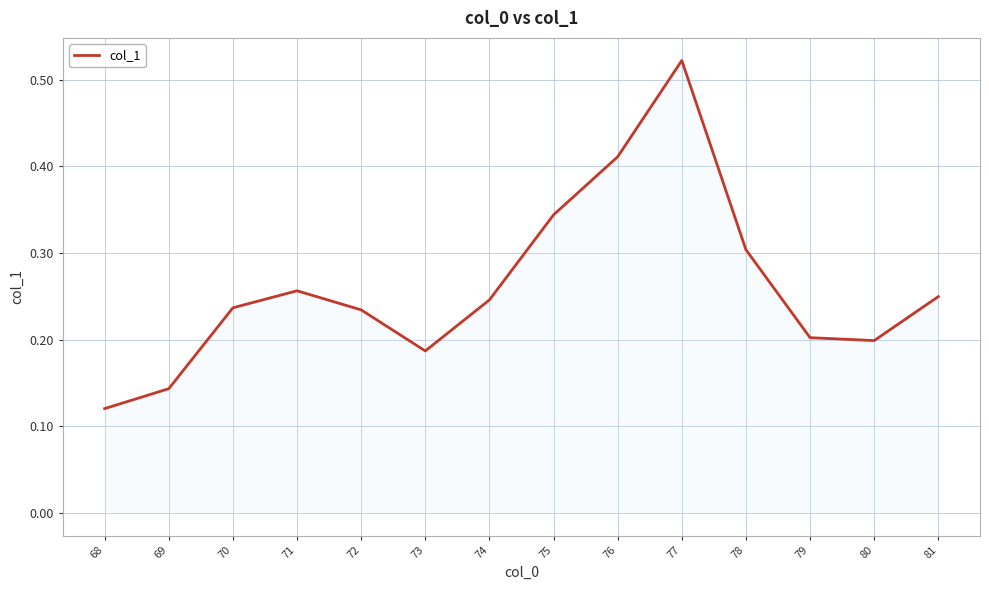

Which has a higher value, 73 or 76?

76